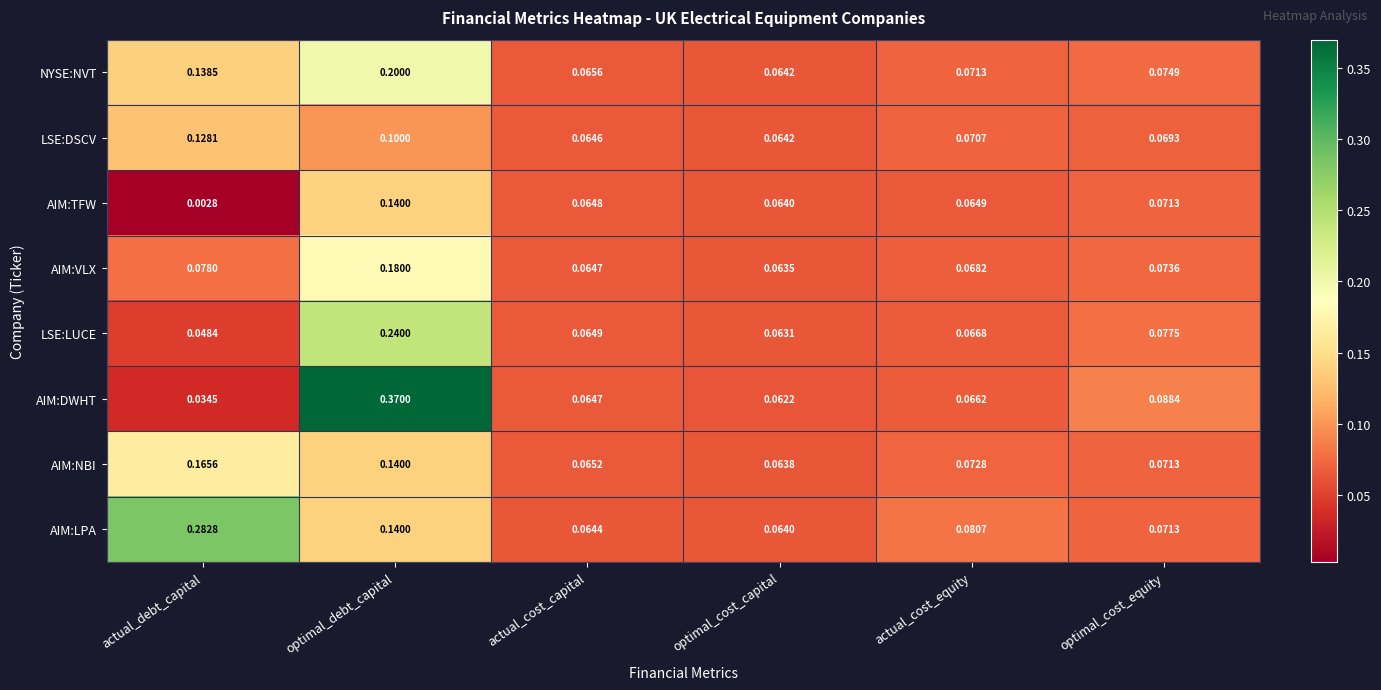

Count the number of categories in the chart.

6